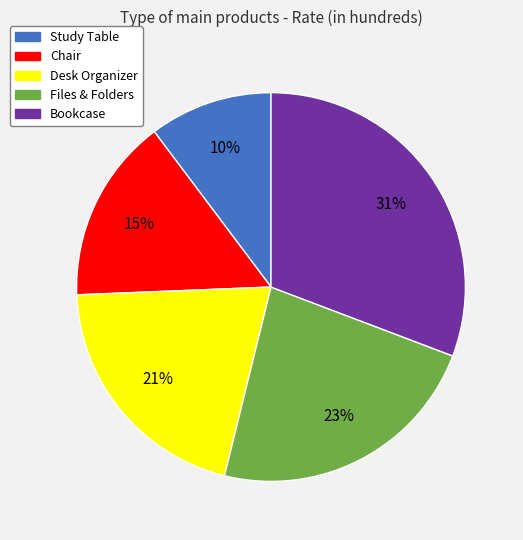

To the nearest percent, what is the difference between the Desk Organizer and Bookcase slice percentages?

10%